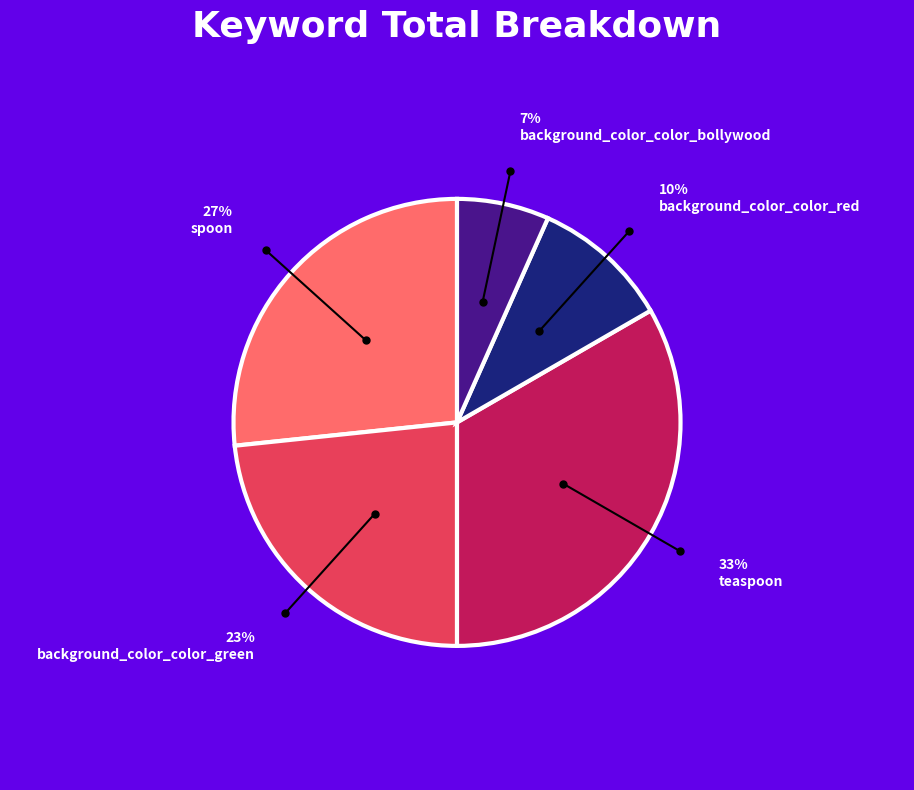

To the nearest percent, what portion does background_color_color_bollywood represent?

7%